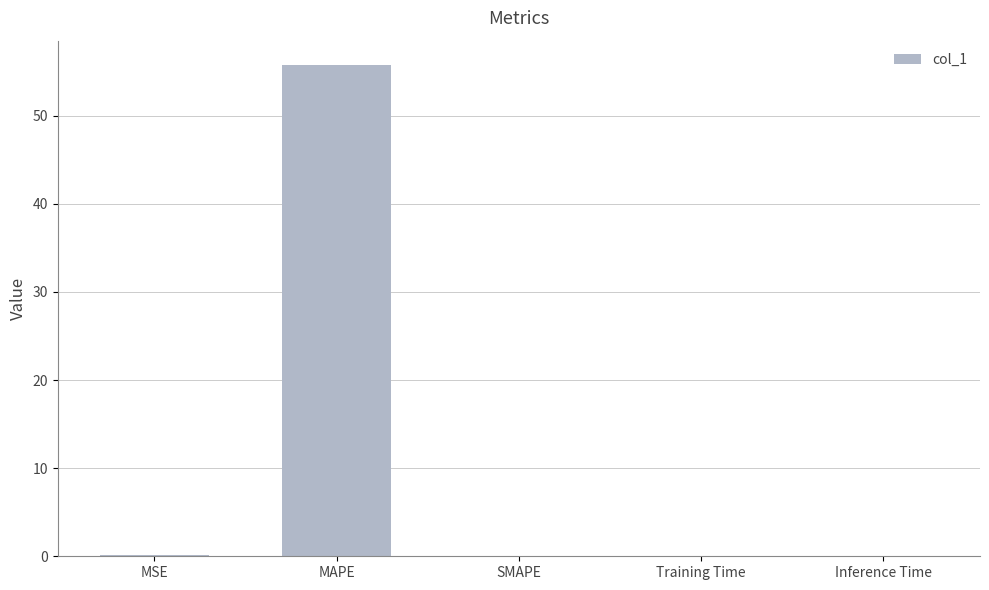

What is the sum of all values?

55.9